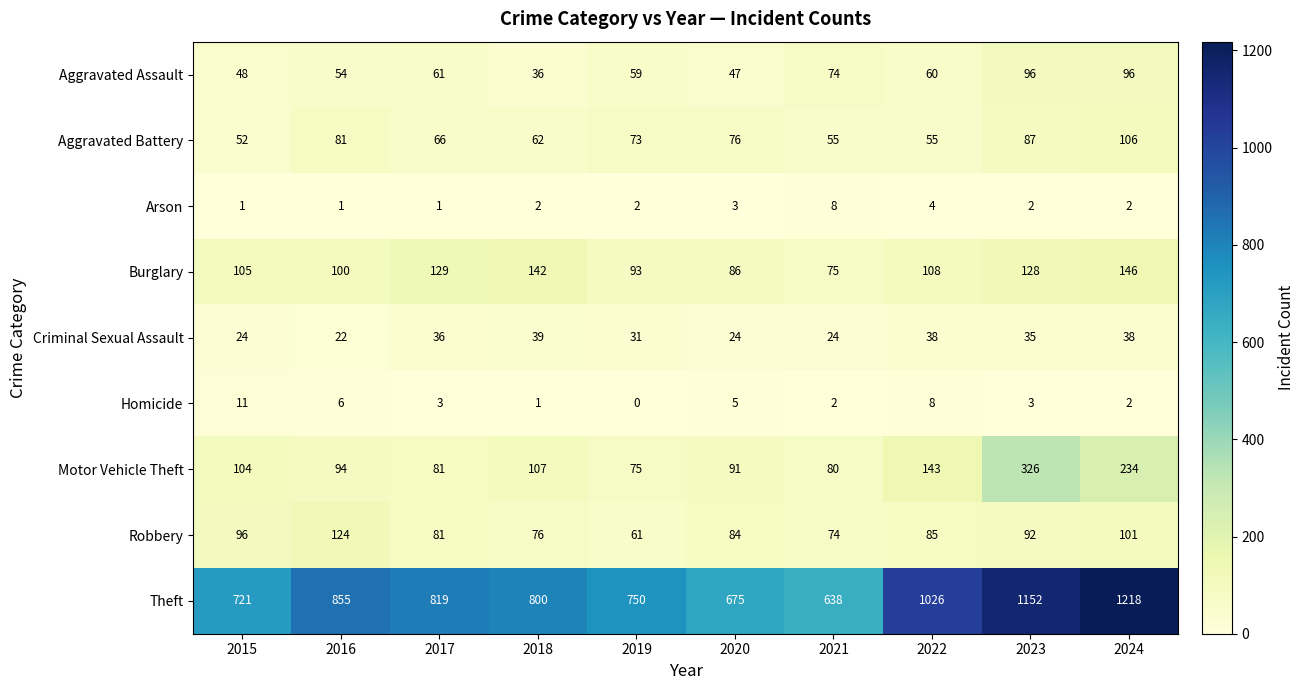

At which category is the sum across all series the highest?

2024